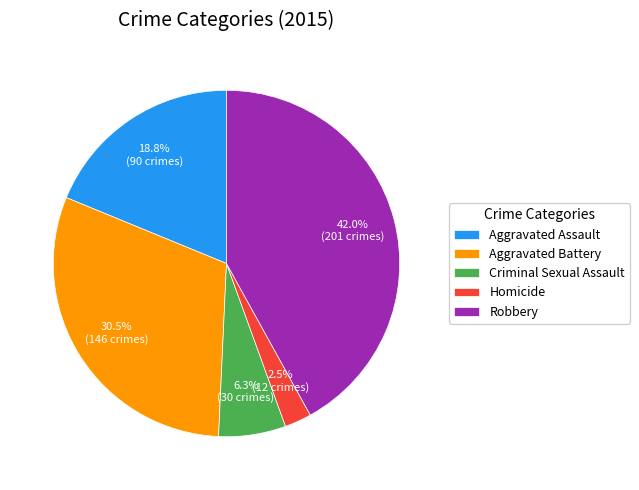

To the nearest percent, what is the combined percentage of Aggravated Battery and Criminal Sexual Assault?

37%